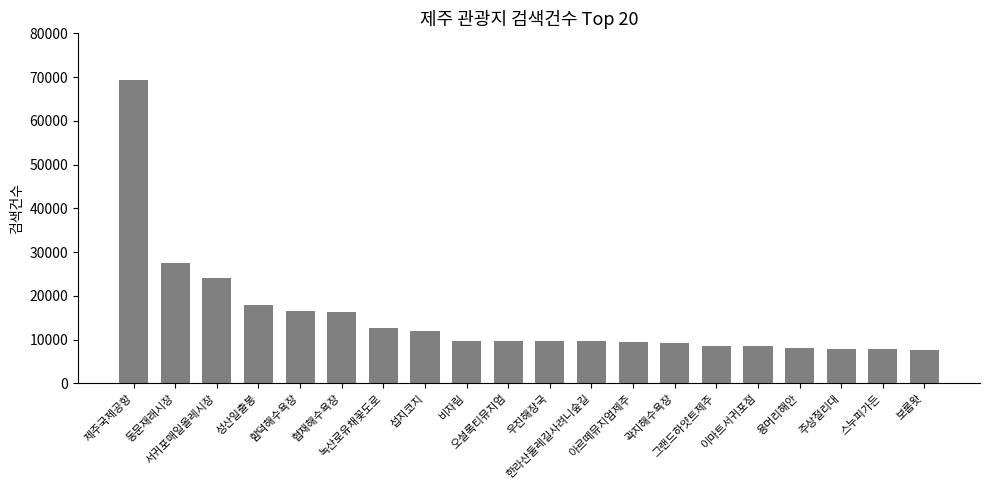

How many distinct data groups are displayed?

1